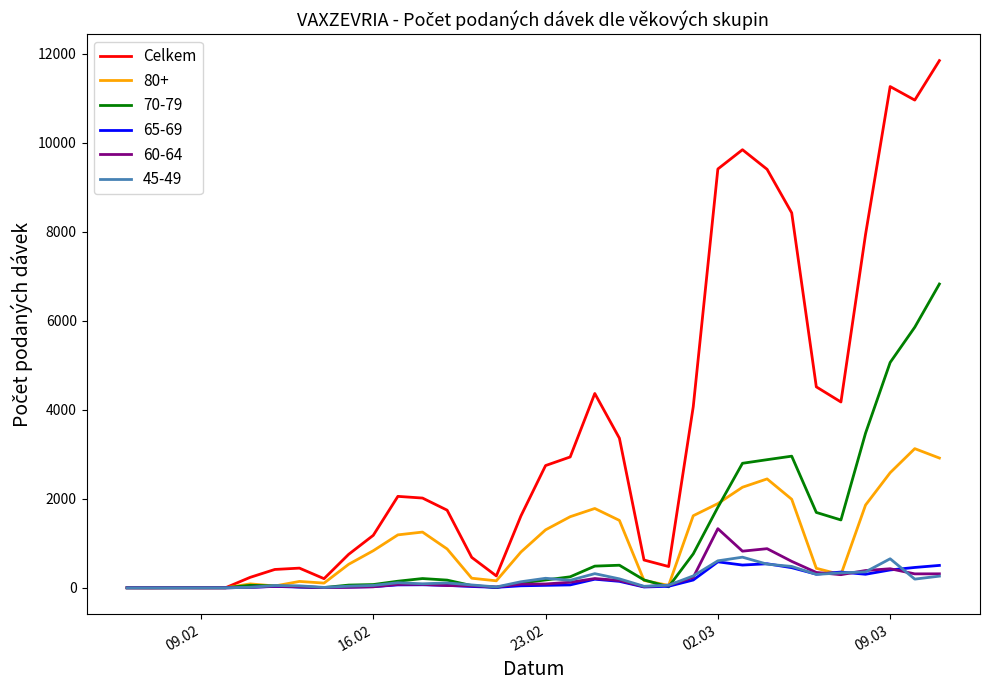

Which series has the largest range (max minus min)?

Celkem